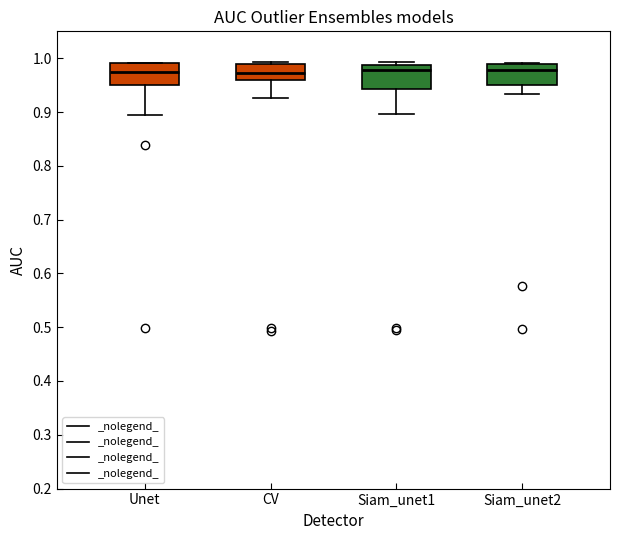

Where does the lower whisker of the box for Siam_unet1 end on the y-axis? The values are not printed on the chart, so give them approximately, as read against the axis.

0.90